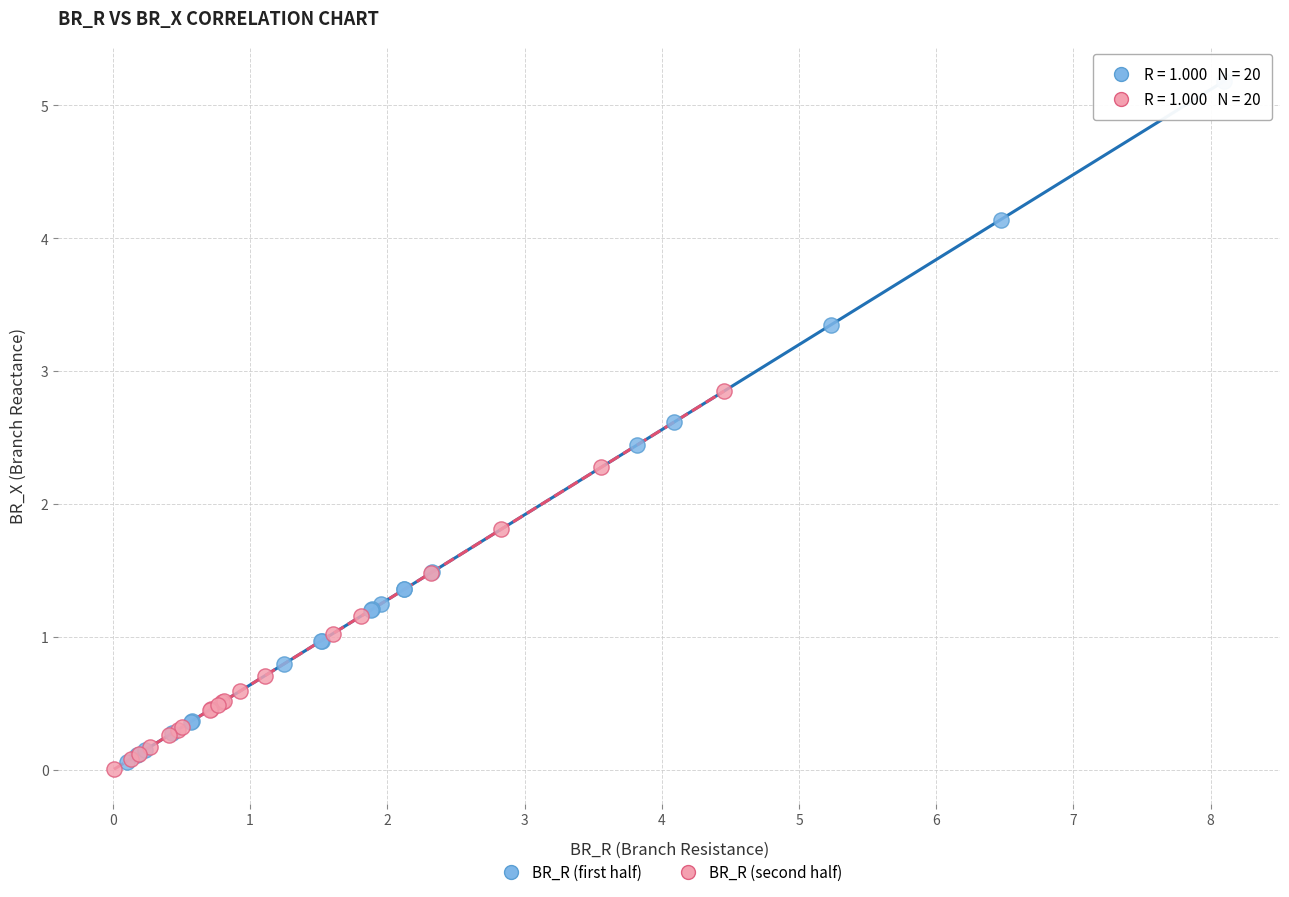

Which series contains the highest Y value?

BR_R (first half)